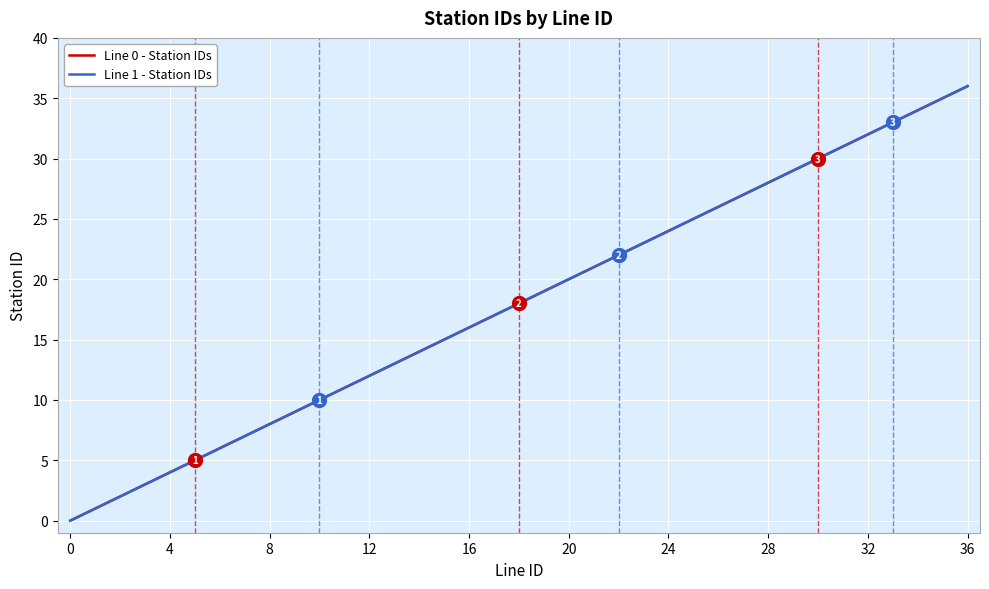

Does the chart display data point markers on the line(s)?

No